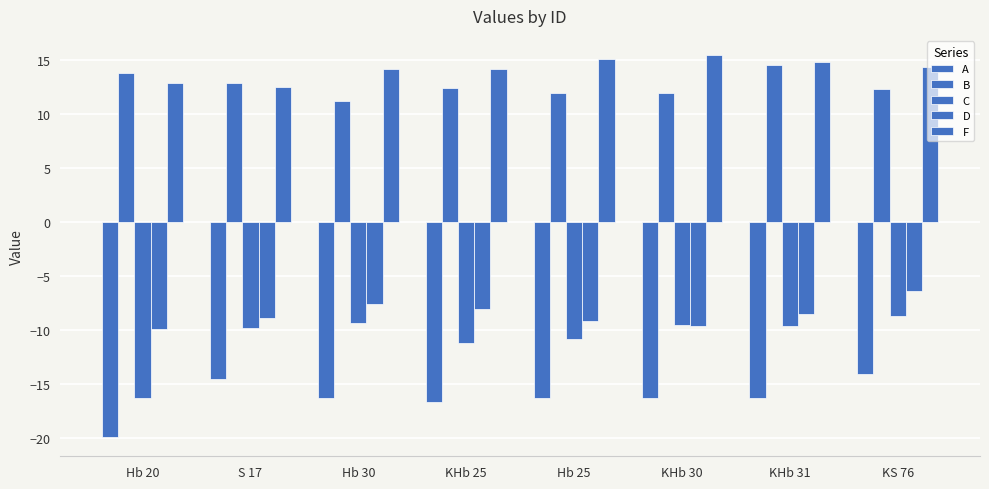

Reading left to right, what are all the values shown in this chart?

A: Hb 20=-19.9	S 17=-14.5	Hb 30=-16.3	KHb 25=-16.7	Hb 25=-16.3	KHb 30=-16.3	KHb 31=-16.3	KS 76=-14.0
B: Hb 20=13.8	S 17=12.9	Hb 30=11.2	KHb 25=12.5	Hb 25=12.0	KHb 30=12.0	KHb 31=14.5	KS 76=12.3
C: Hb 20=-16.3	S 17=-9.8	Hb 30=-9.3	KHb 25=-11.1	Hb 25=-10.8	KHb 30=-9.5	KHb 31=-9.6	KS 76=-8.7
D: Hb 20=-9.9	S 17=-8.9	Hb 30=-7.5	KHb 25=-8.0	Hb 25=-9.1	KHb 30=-9.6	KHb 31=-8.5	KS 76=-6.3
F: Hb 20=12.9	S 17=12.6	Hb 30=14.2	KHb 25=14.2	Hb 25=15.1	KHb 30=15.5	KHb 31=14.8	KS 76=14.4